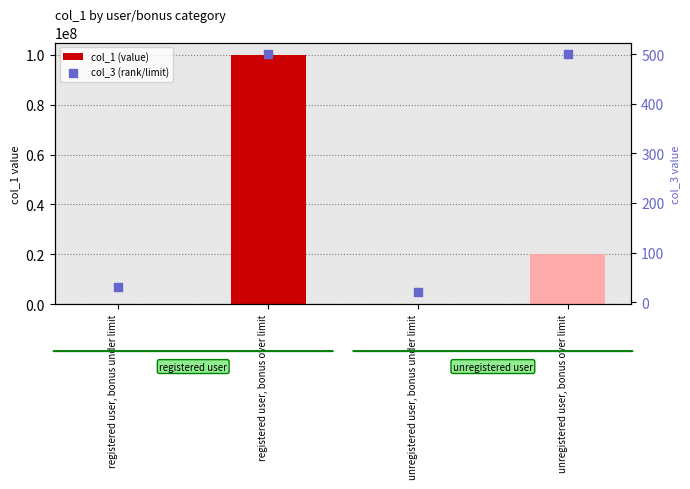

Which series has the widest spread of Y values?

col_1 (value)